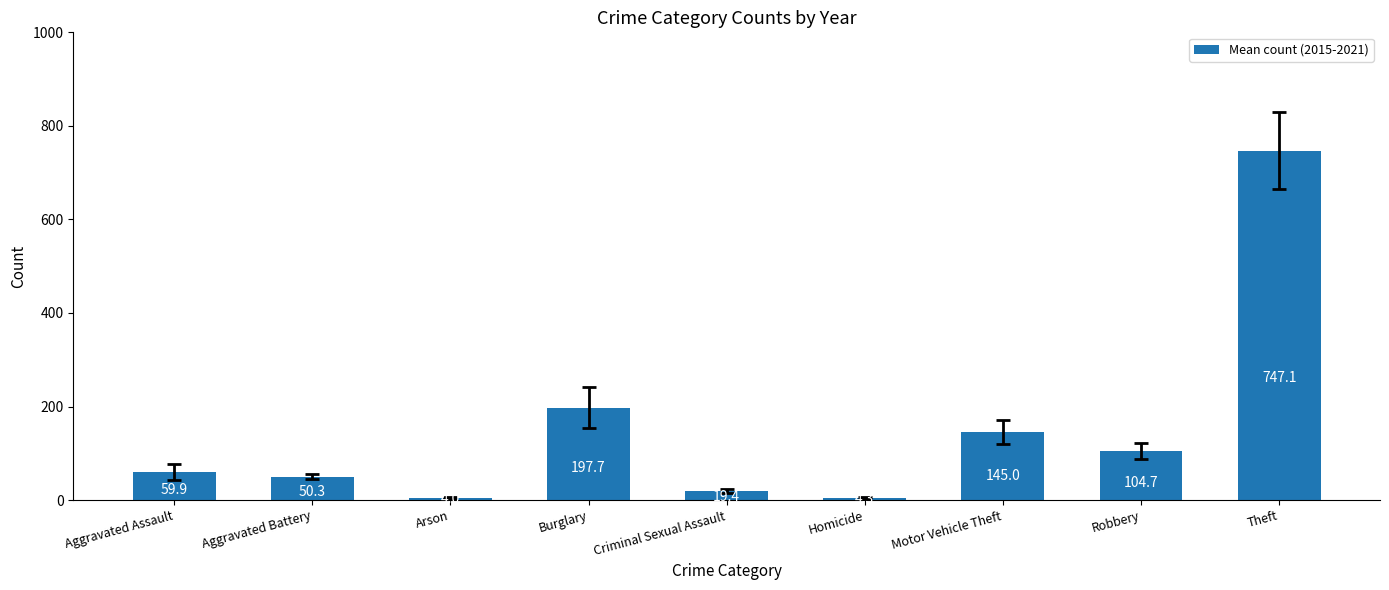

What is the ratio of the value at Aggravated Assault to the value at Burglary?

0.3